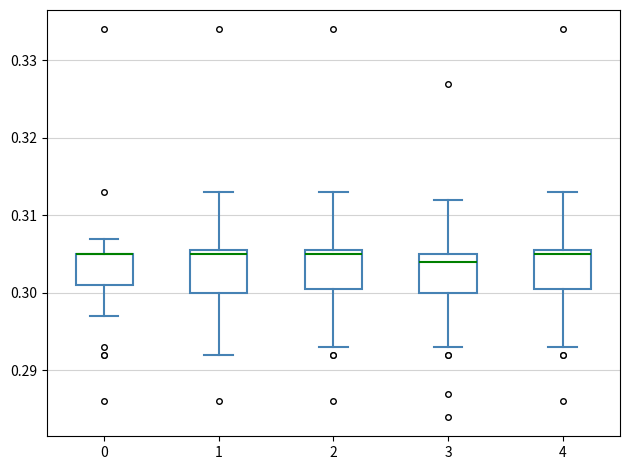

Reading left to right, read every box against the y-axis: the position of its median line, the range the box covers, and the ends of its whiskers. The values are not printed on the chart, so give them approximately, as read against the axis.

0: median 0.305 (drawn on the box's upper edge), box 0.301 to 0.305, whiskers 0.297 to 0.307
1: median 0.305, box 0.300 to 0.306, whiskers 0.292 to 0.313
2: median 0.305, box 0.301 to 0.306, whiskers 0.293 to 0.313
3: median 0.304, box 0.300 to 0.305, whiskers 0.293 to 0.312
4: median 0.305, box 0.301 to 0.306, whiskers 0.293 to 0.313